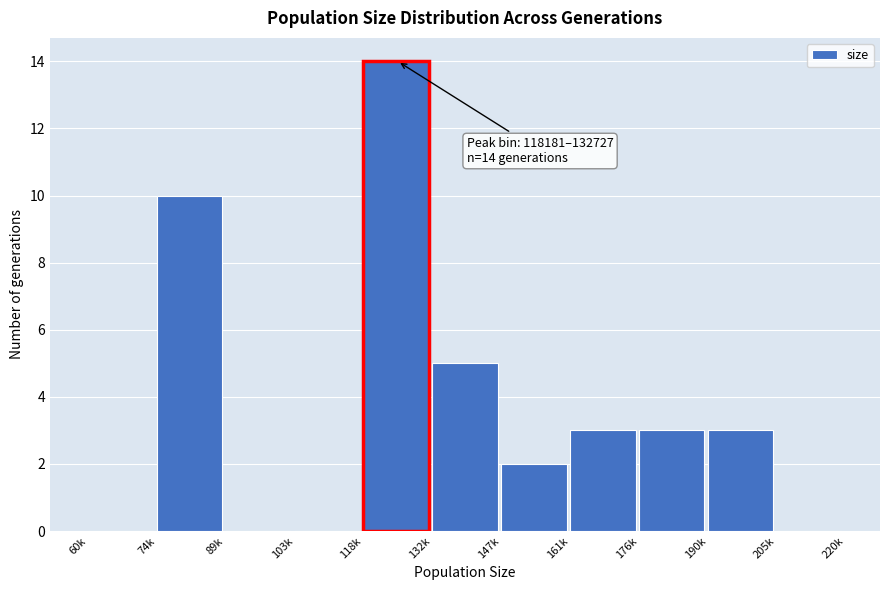

Reading right to left, transcribe all the data shown in this chart.

205k=0	190k=3	176k=3	161k=3	147k=2	132k=5	118k=14	103k=0	89k=0	74k=10	60k=0